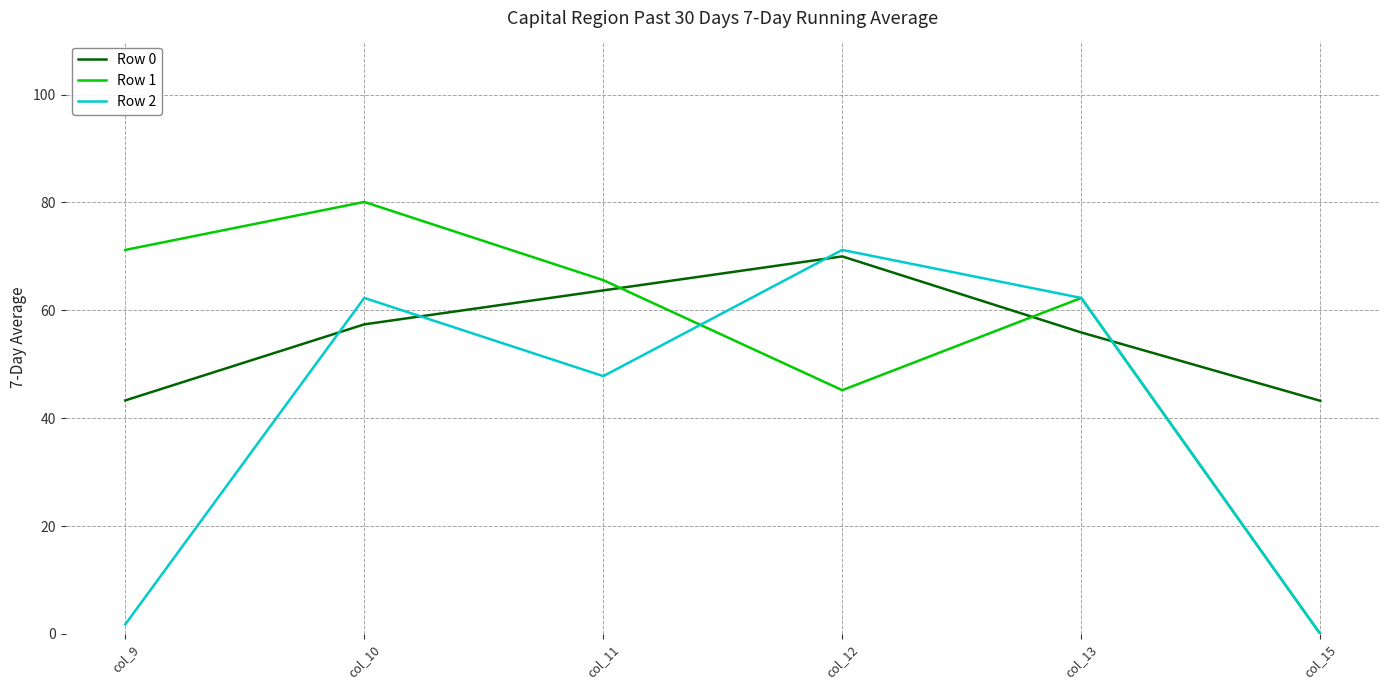

What is the greatest value displayed?

80.1